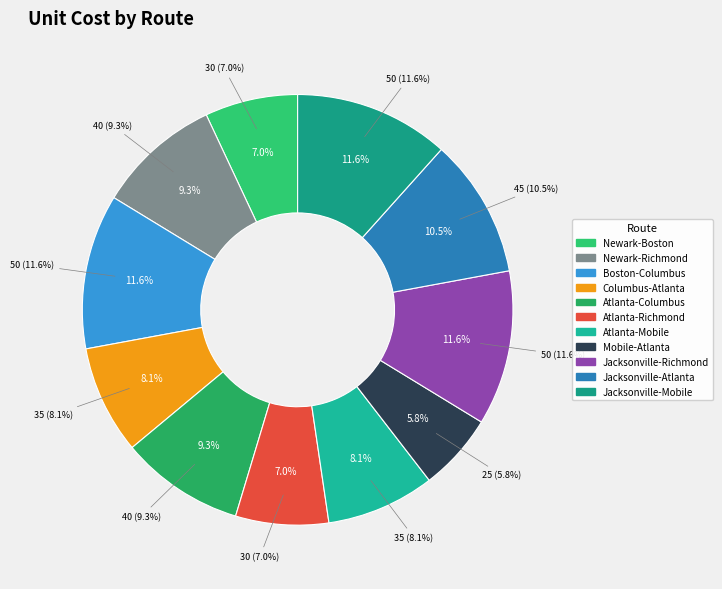

Which category has the smallest portion of the pie?

Mobile-Atlanta